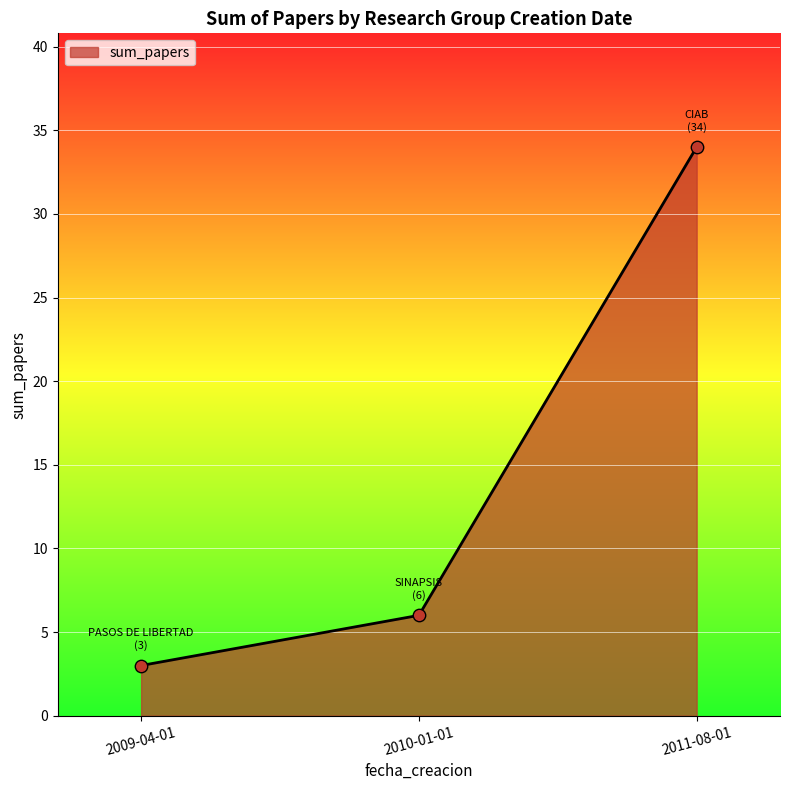

Approximately how many times larger is the value at 2009-04-01 compared to 2011-08-01?

0.1